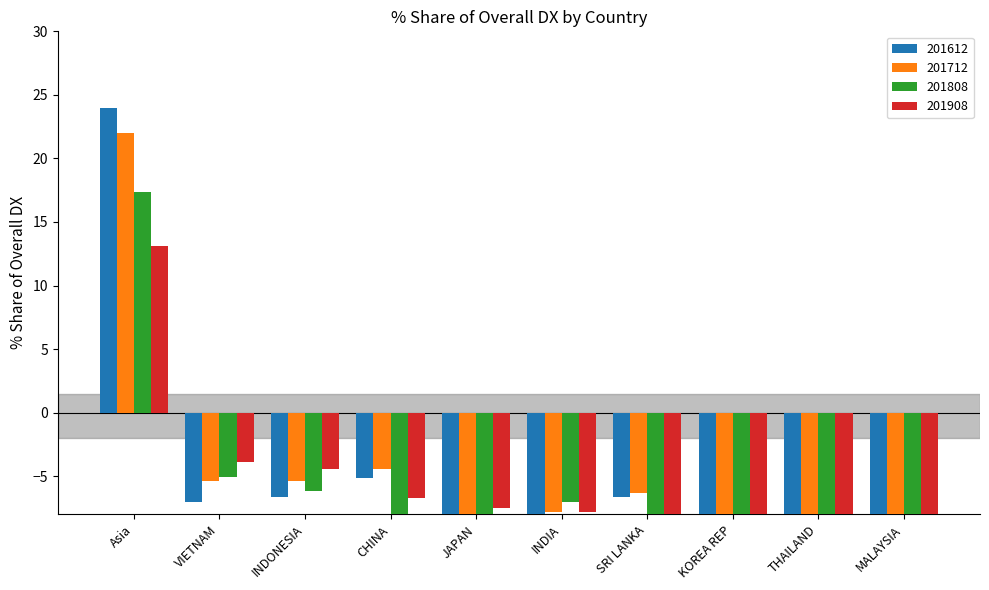

Reading left to right, transcribe all the data shown in this chart.

201612: Asia=24.0	VIETNAM=-7.0	INDONESIA=-6.6	CHINA=-5.2	JAPAN=-8.3	INDIA=-9.2	SRI LANKA=-6.7	KOREA REP=-9.4	THAILAND=-9.8	MALAYSIA=-9.7
201712: Asia=22.0	VIETNAM=-5.4	INDONESIA=-5.4	CHINA=-4.4	JAPAN=-8.9	INDIA=-7.8	SRI LANKA=-6.3	KOREA REP=-9.4	THAILAND=-9.9	MALAYSIA=-10.0
201808: Asia=17.4	VIETNAM=-5.1	INDONESIA=-6.2	CHINA=-8.0	JAPAN=-8.5	INDIA=-7.0	SRI LANKA=-8.5	KOREA REP=-9.5	THAILAND=-9.9	MALAYSIA=-10.0
201908: Asia=13.1	VIETNAM=-3.9	INDONESIA=-4.4	CHINA=-6.7	JAPAN=-7.5	INDIA=-7.8	SRI LANKA=-9.2	KOREA REP=-9.4	THAILAND=-9.5	MALAYSIA=-9.6